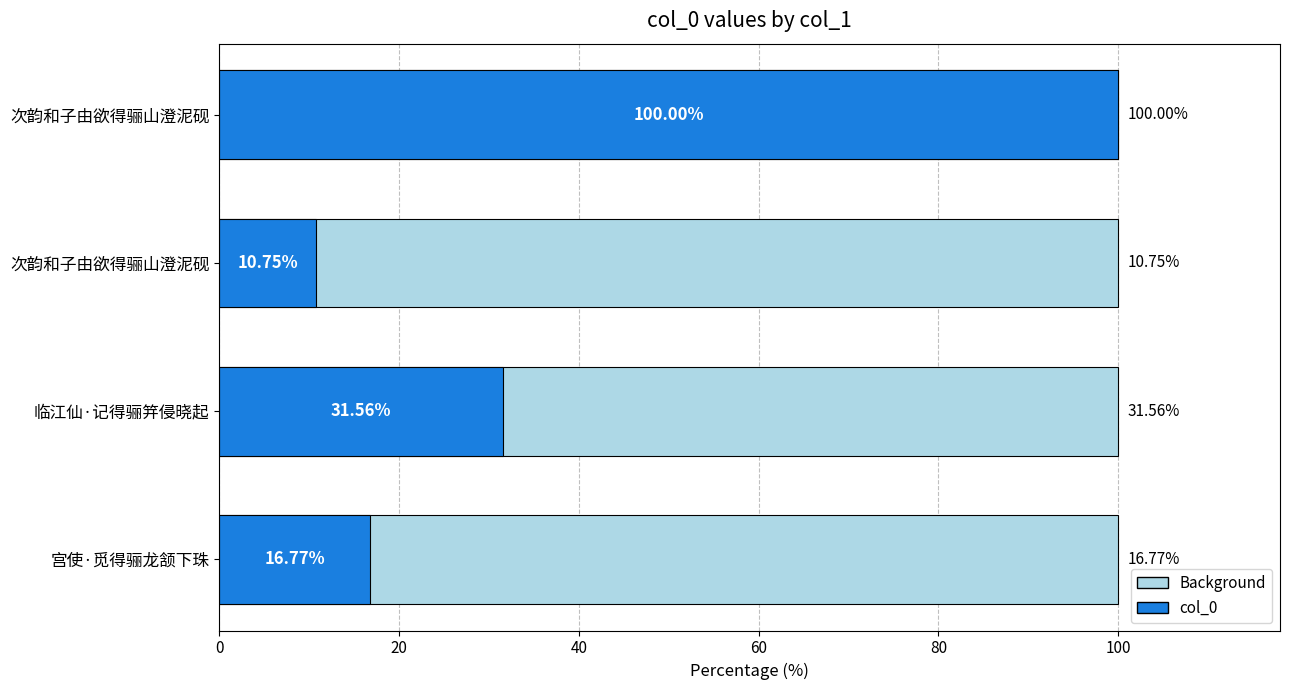

How many groups of bars are there?

4